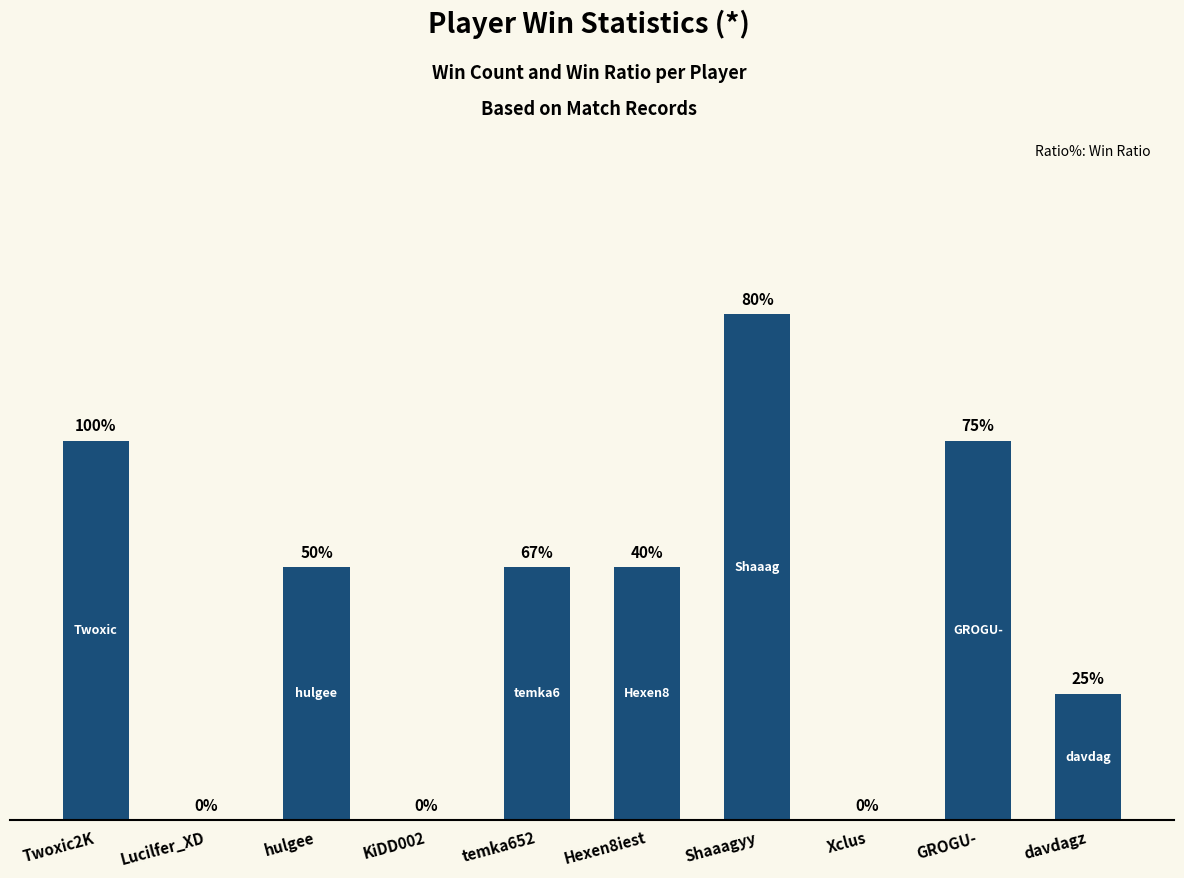

The chart shows a value of 0 at Xclus. True or false?

True